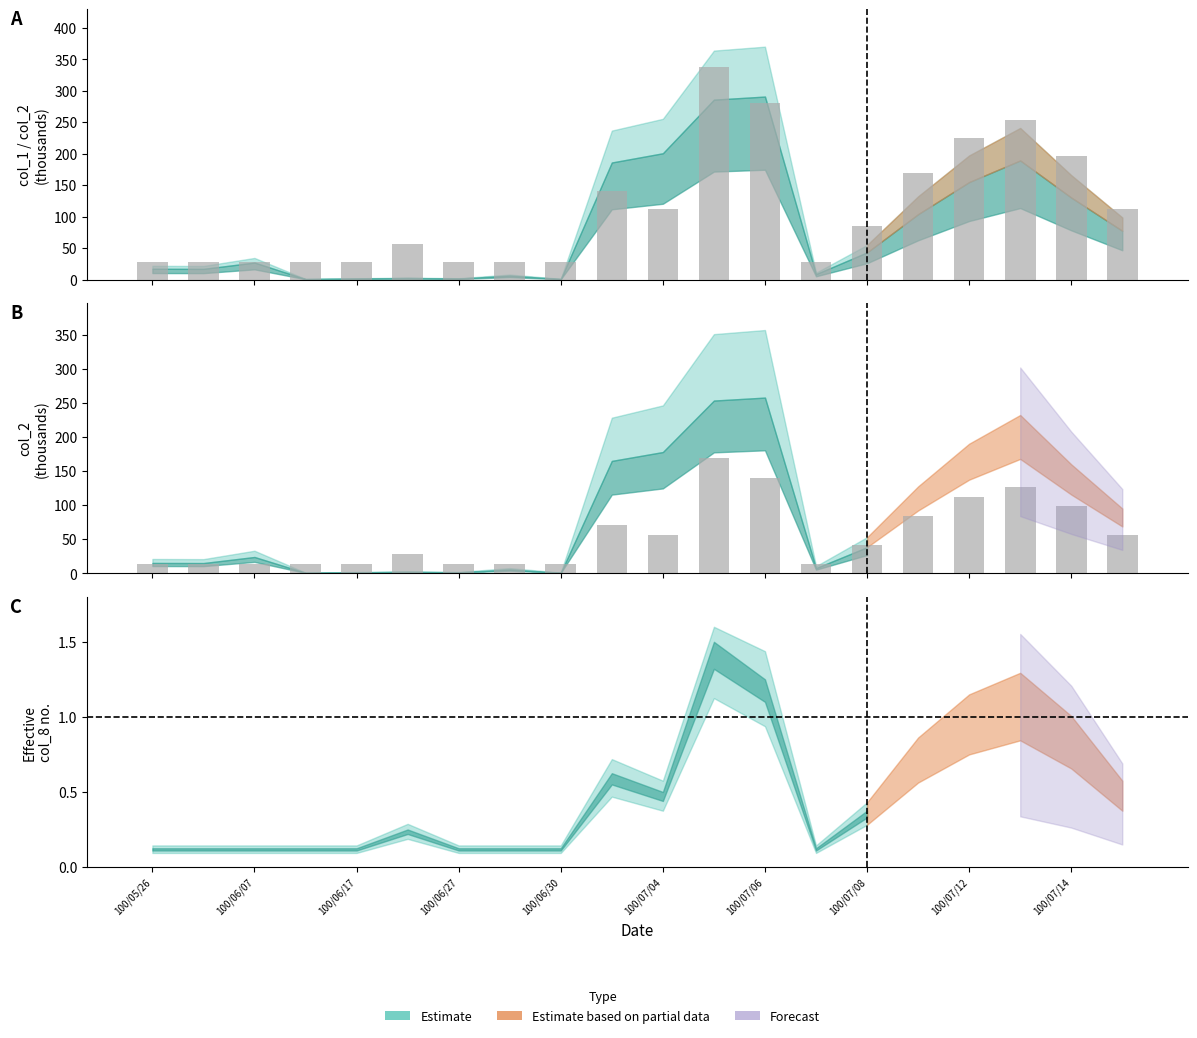

What is the difference between the values at 17 and 100/07/12?

112.3